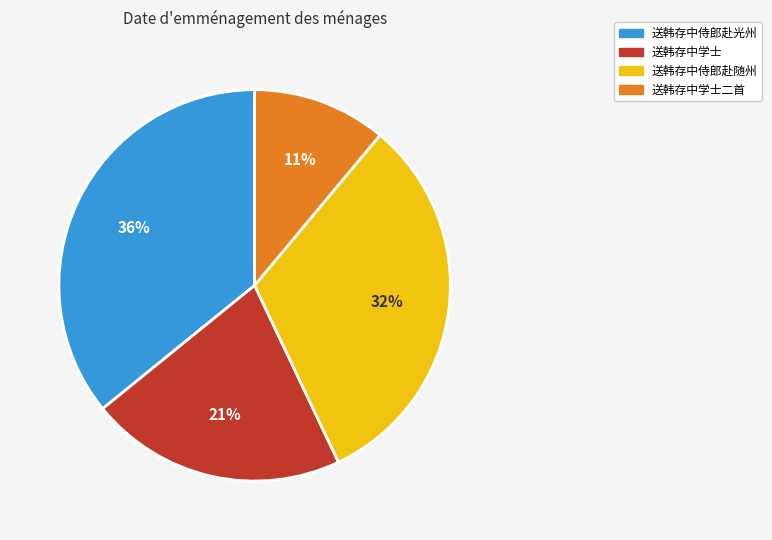

To the nearest percent, what is the difference between the largest and smallest slice percentages?

25%